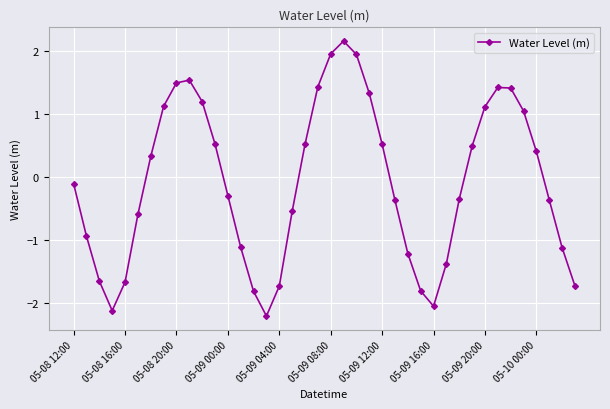

What is the smallest value displayed?

-2.2